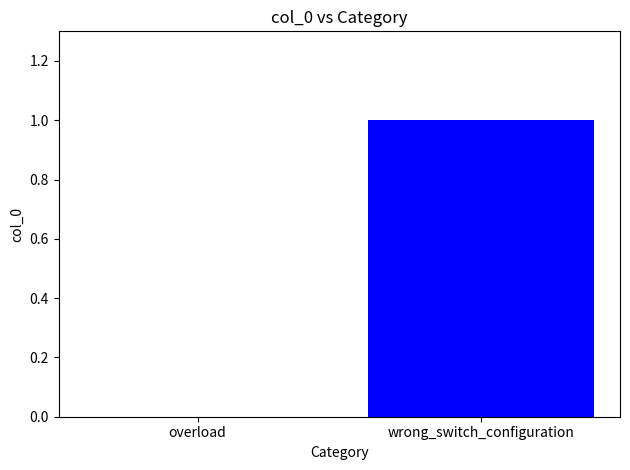

The chart shows a value of 0 at overload. True or false?

True